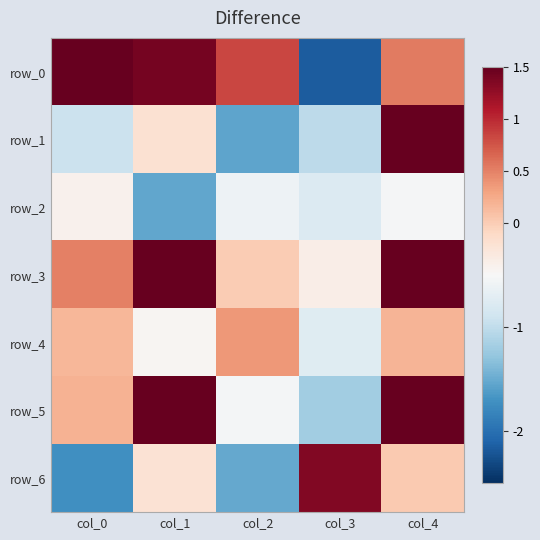

What is the sum of all row_4 values?

-0.5